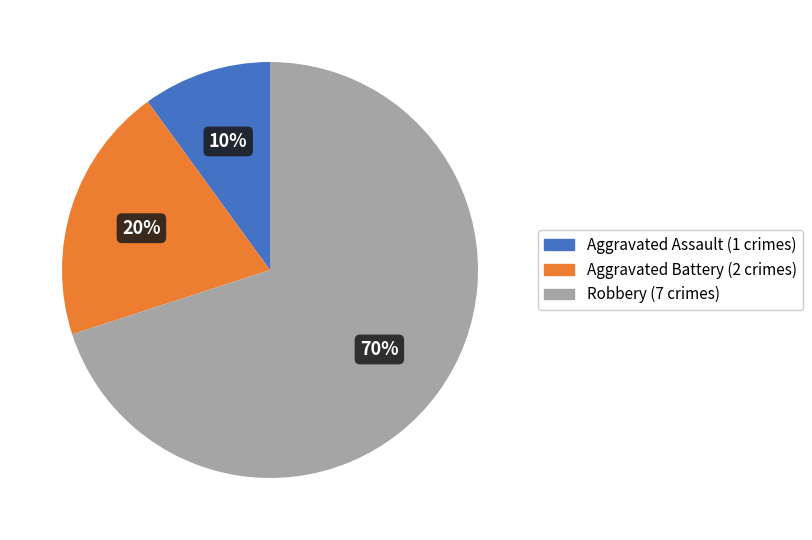

Is there a majority slice in this chart?

Yes